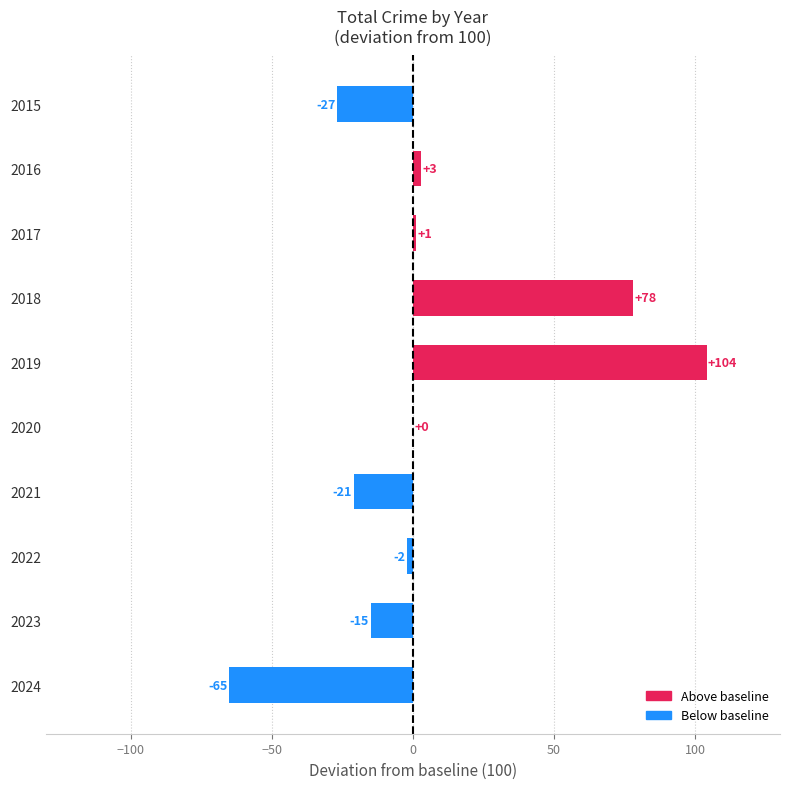

What is the approximate value at 2019?

104